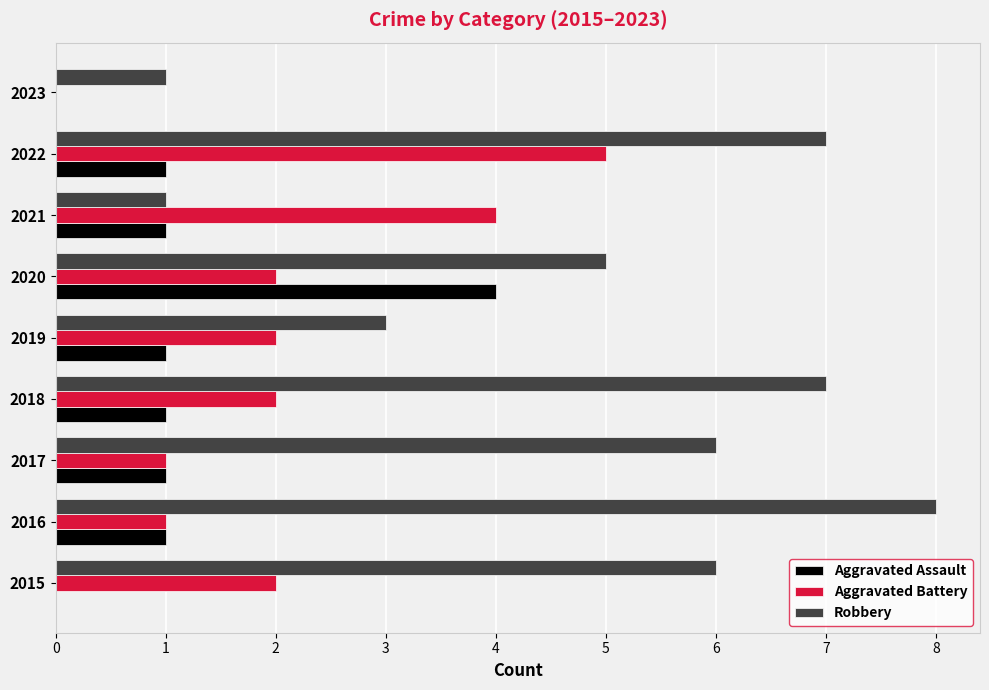

Which category has the highest value in the Aggravated Battery series?

2022